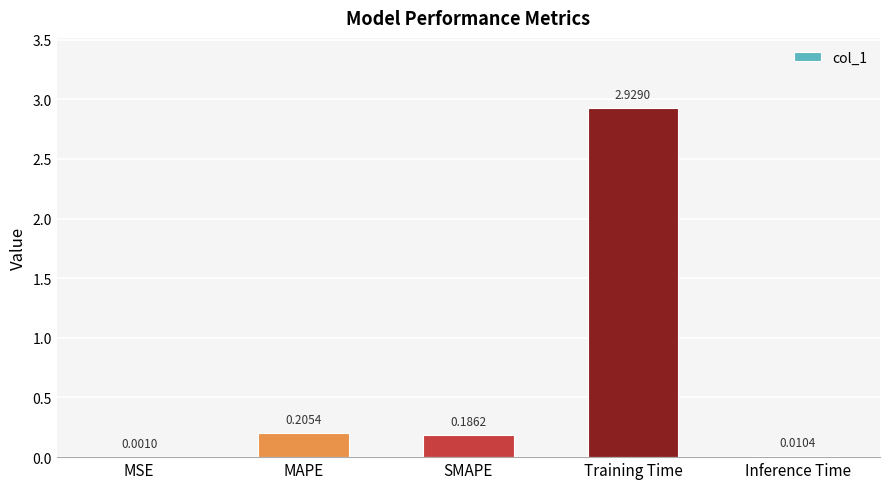

Are the bars horizontal?

No